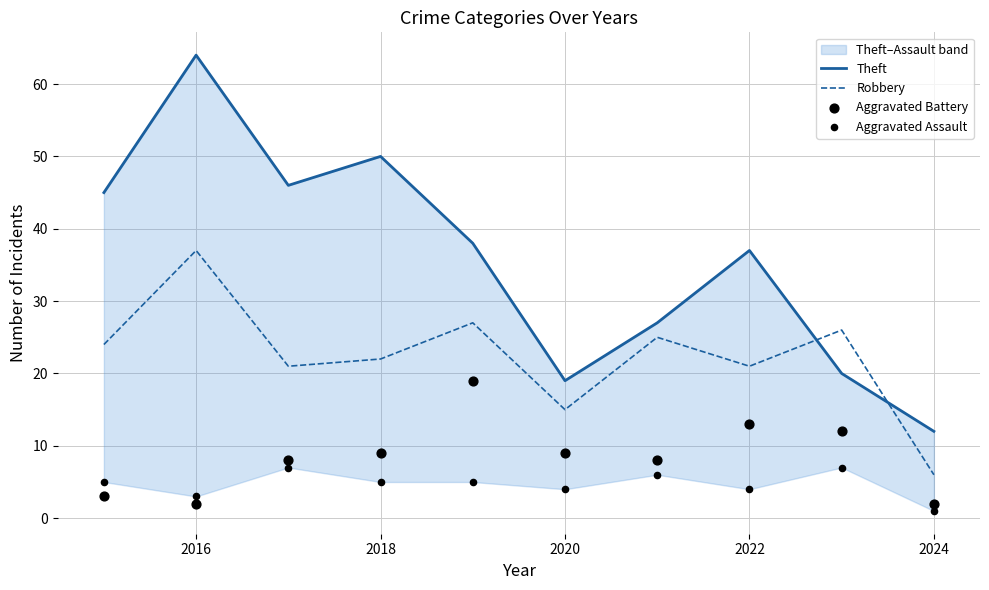

At how many categories does at least one series exceed 1?

10